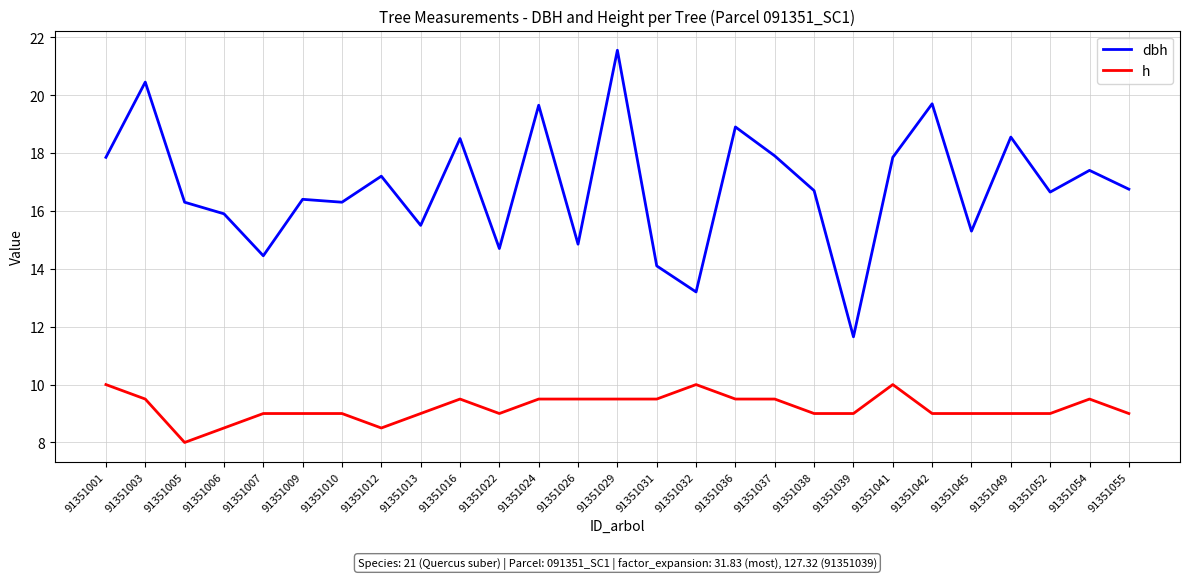

Which series has the widest spread of values?

dbh